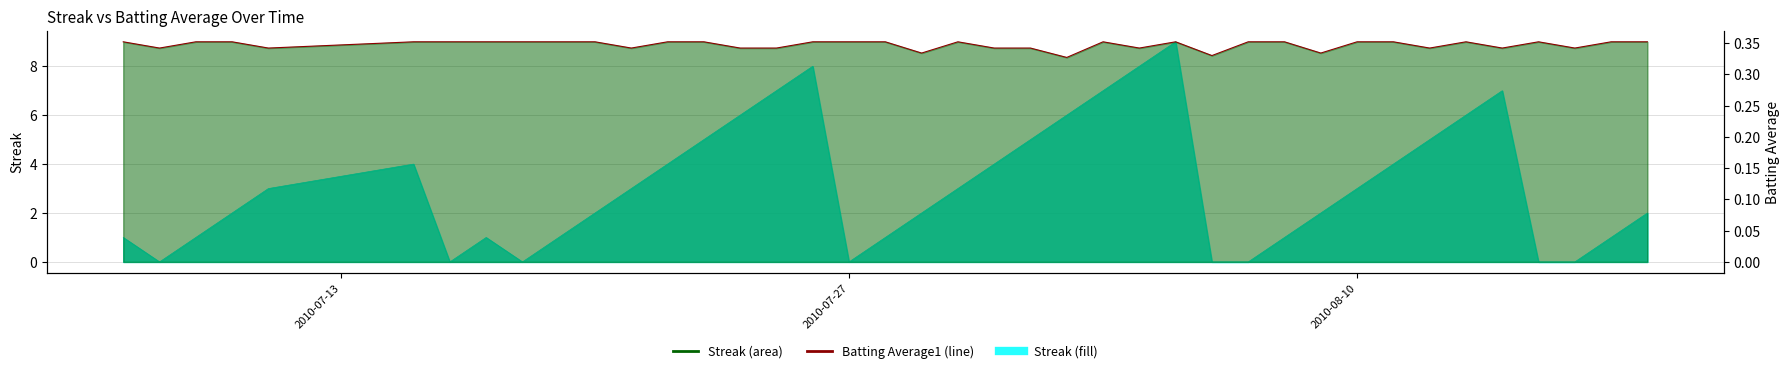

Does the chart display data point markers on the line(s)?

No